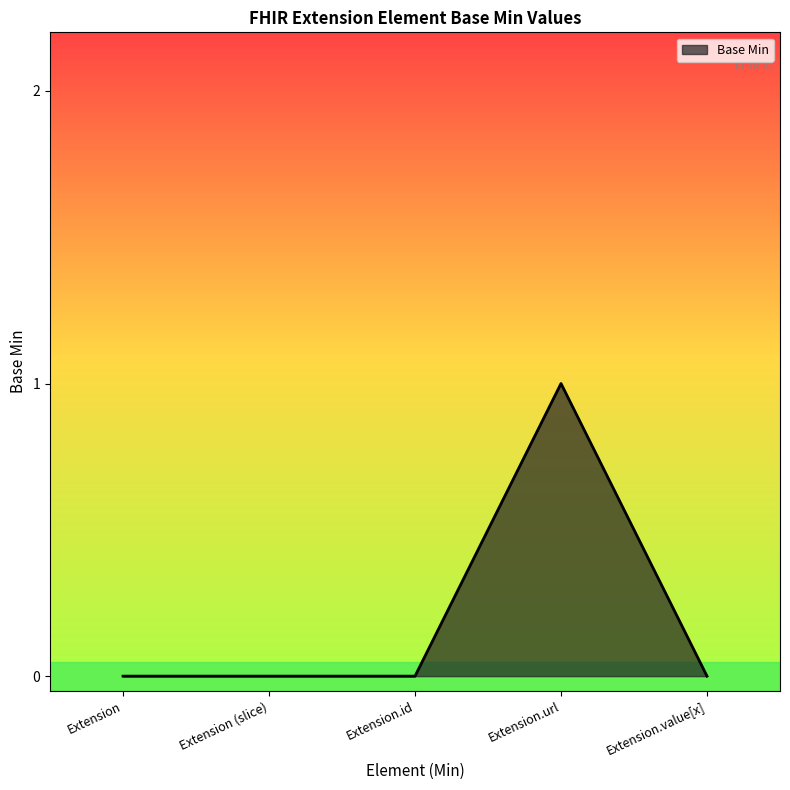

Is it true that the value at Extension is 1?

False